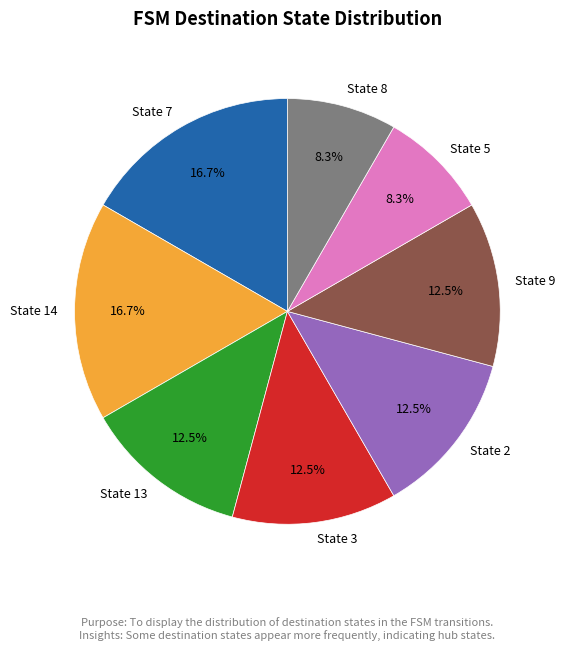

How many slices are in this pie chart?

8